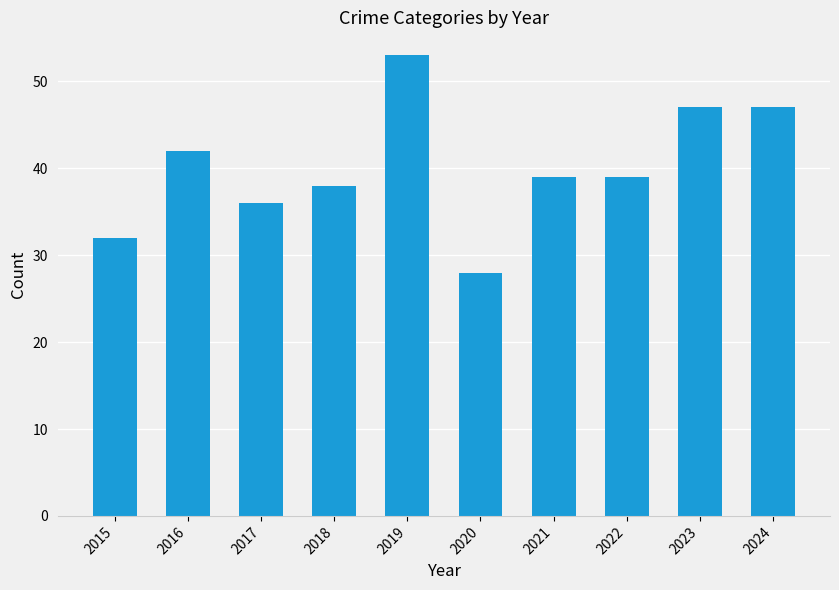

What is the approximate value at 2022, to the nearest 5?

40